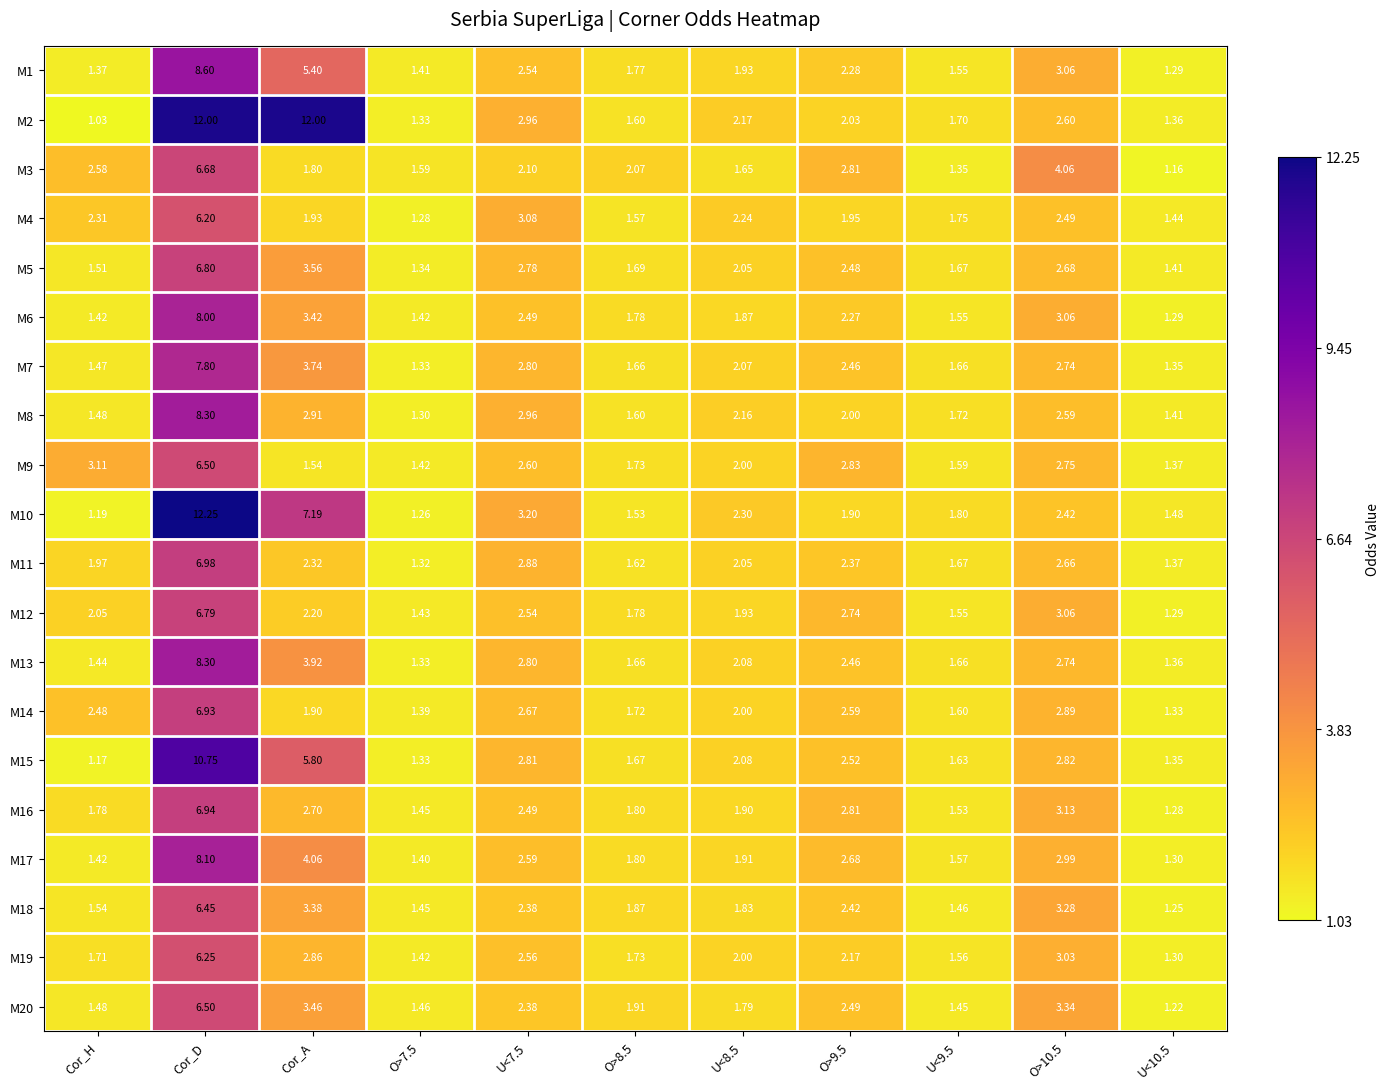

How many categories are shown in the chart?

11